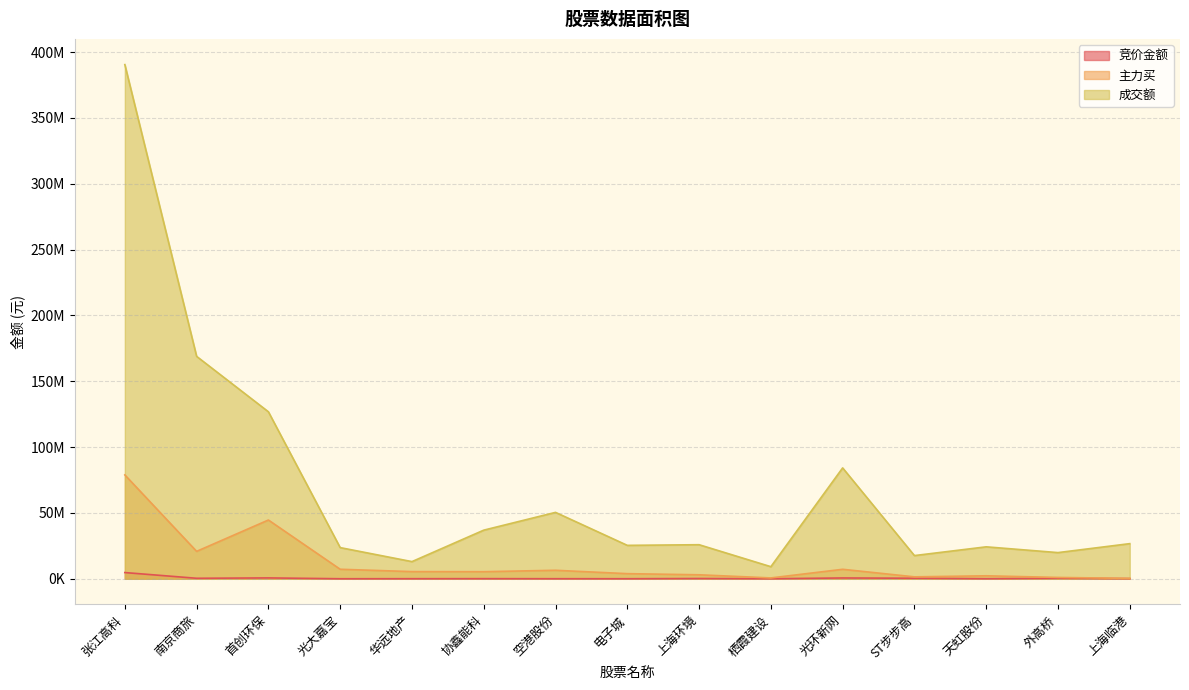

True or false: 成交额 and 主力买 intersect in this chart.

False